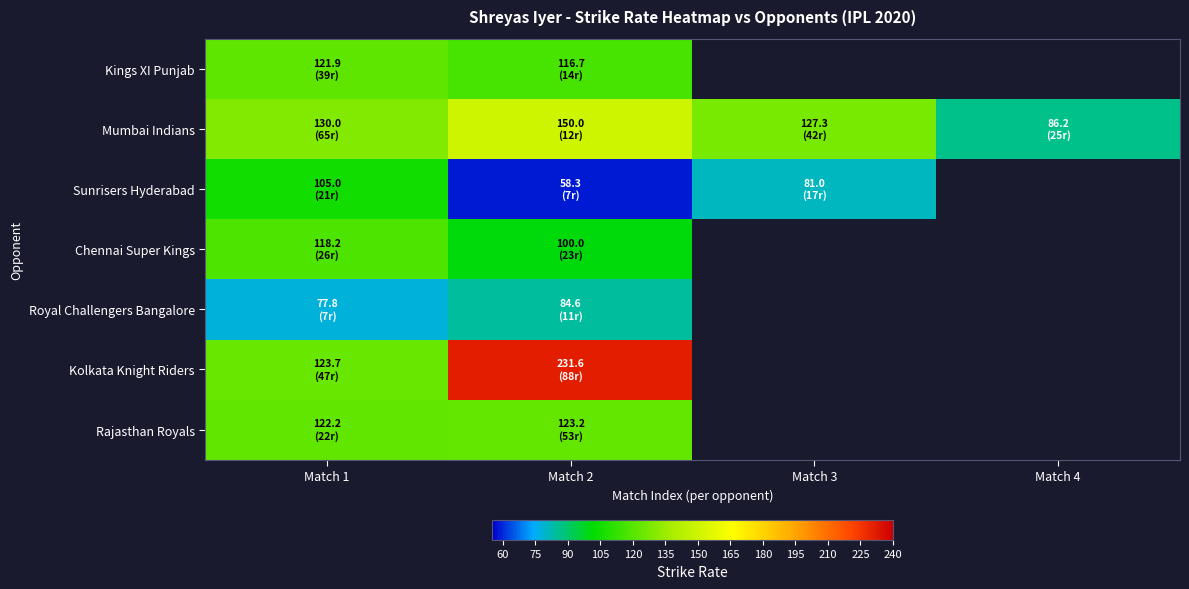

Rank the series by their maximum value, from lowest to highest.

Royal Challengers Bangalore, Sunrisers Hyderabad, Chennai Super Kings, Kings XI Punjab, Rajasthan Royals, Mumbai Indians, Kolkata Knight Riders